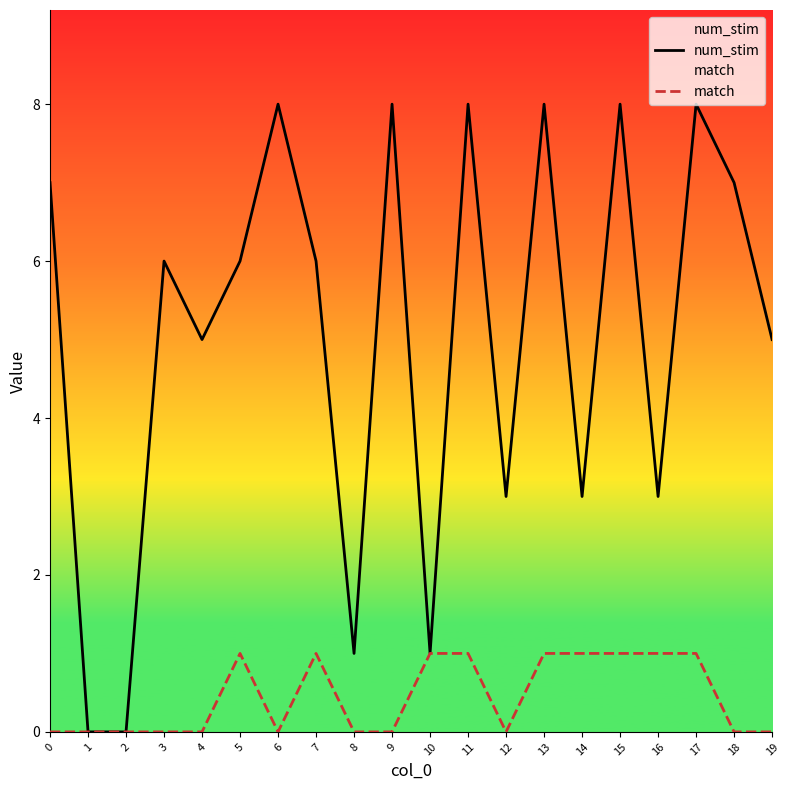

Rank the series by their average value, from highest to lowest.

num_stim, match